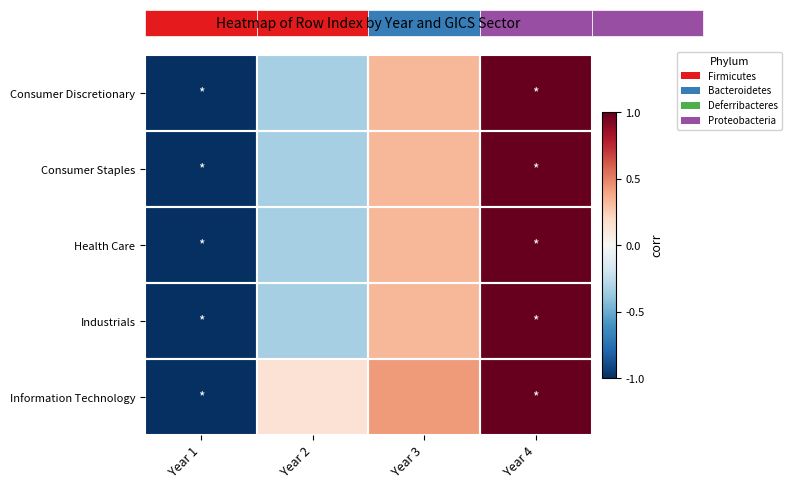

Which category has the lowest value across all series?

Year 1